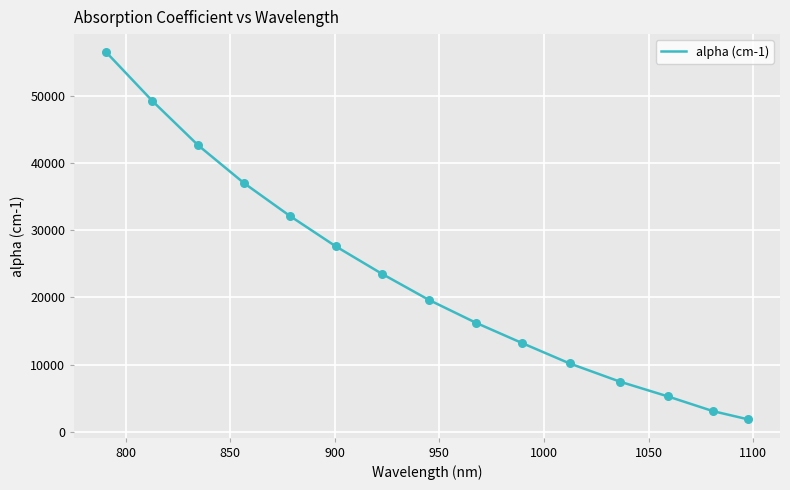

What is the greatest value displayed?

56458.8